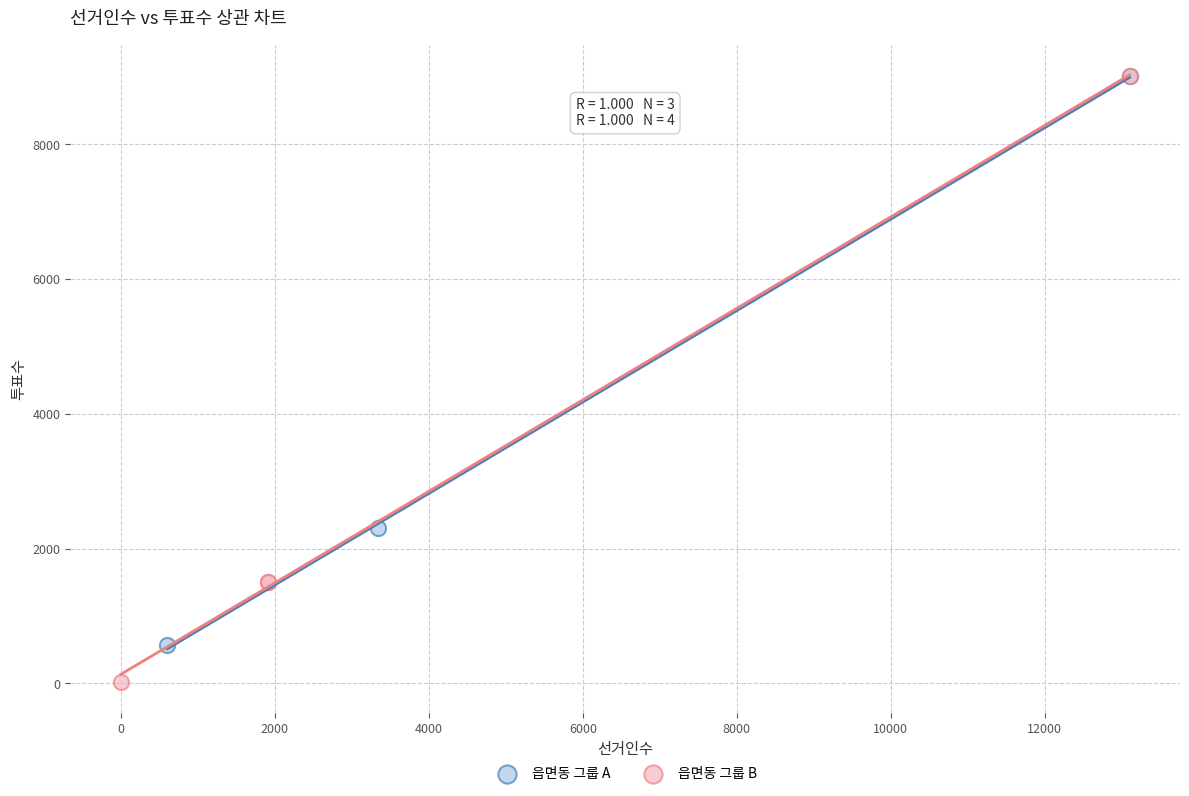

Which series contains the lowest Y value?

읍면동 그룹 B